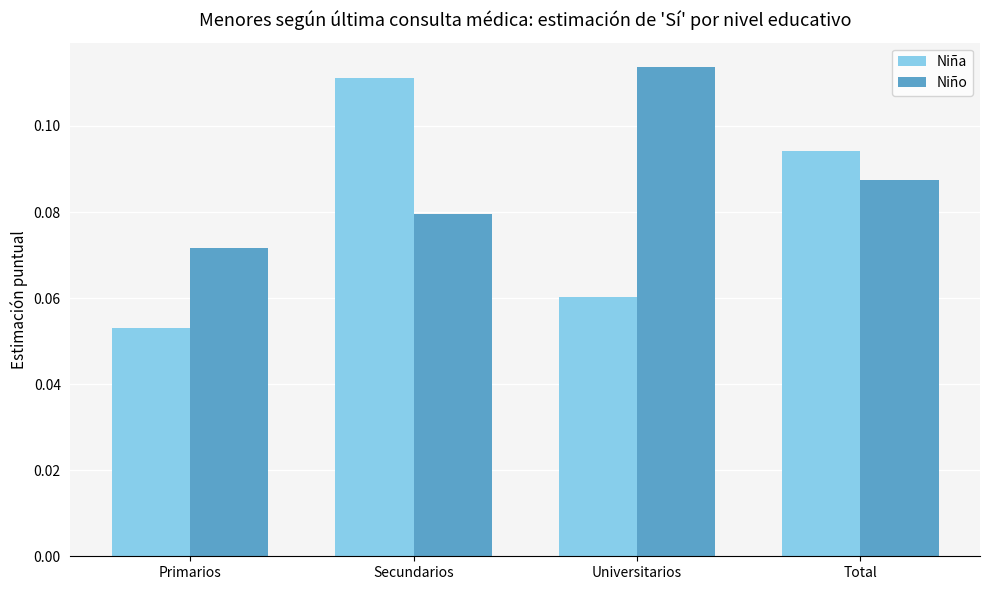

What is the label of the 1st bar from the left?

Primarios